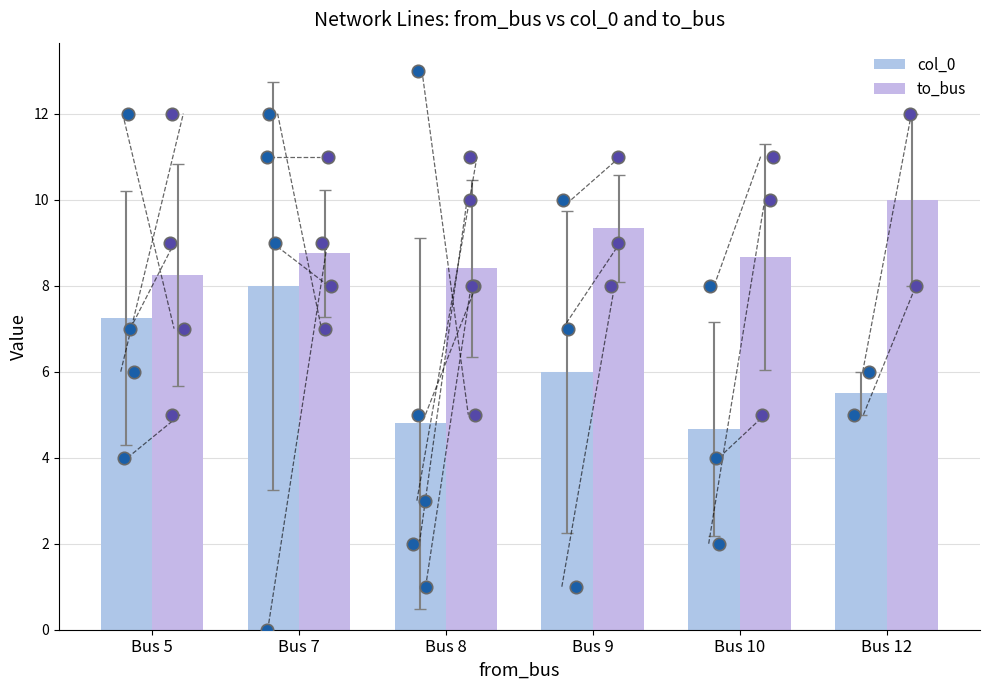

Which series has the largest total across all categories?

to_bus